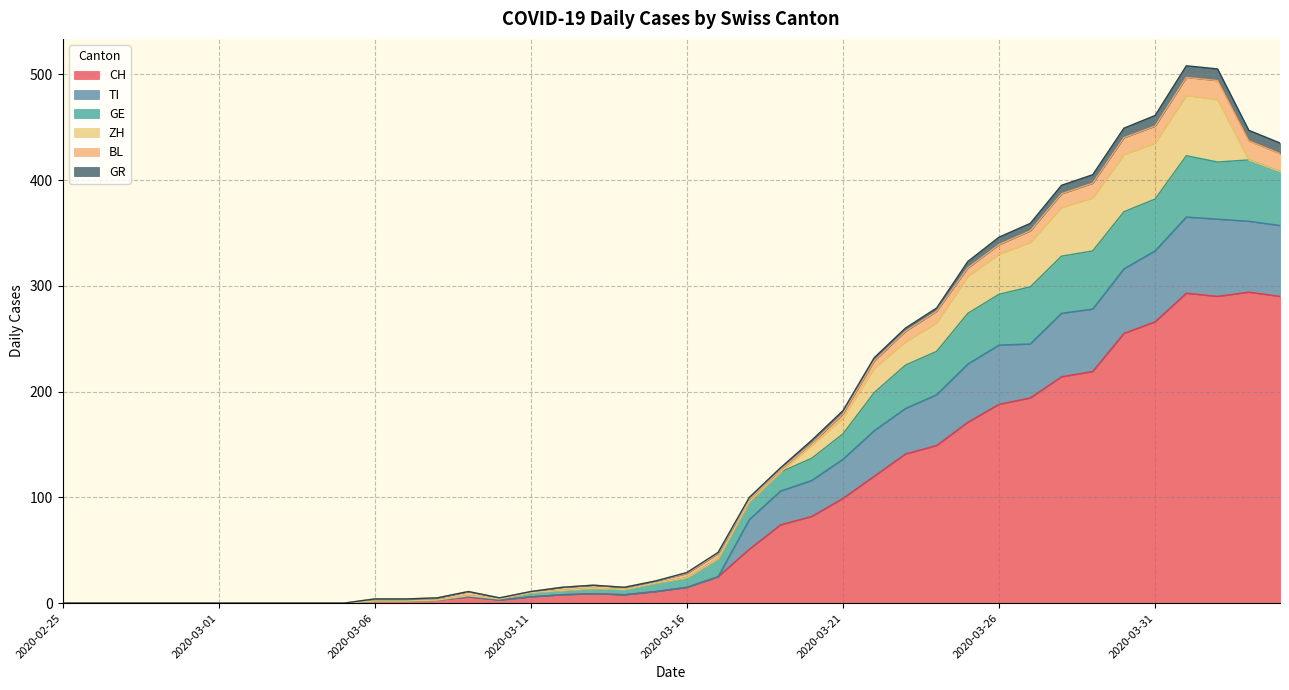

True or false: CH and TI intersect in this chart.

False